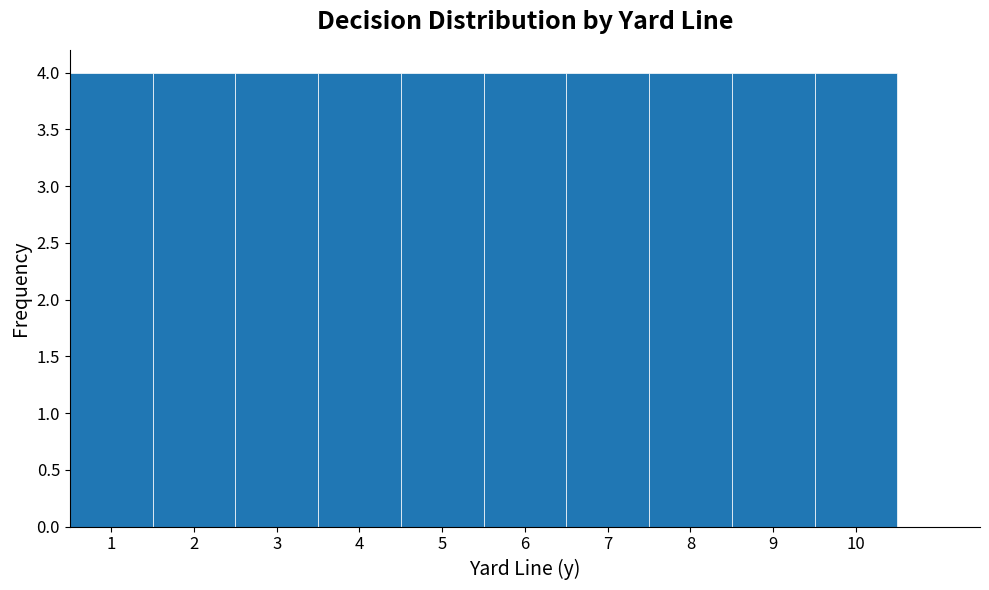

Reading left to right, transcribe this chart: for each bar, give the range it covers on the x-axis and its height. The values are not printed on the chart, so give them approximately, as read against the axis.

0.5 to 1.5: 4
1.5 to 2.5: 4
2.5 to 3.5: 4
3.5 to 4.5: 4
4.5 to 5.5: 4
5.5 to 6.5: 4
6.5 to 7.5: 4
7.5 to 8.5: 4
8.5 to 9.5: 4
9.5 to 10.5: 4